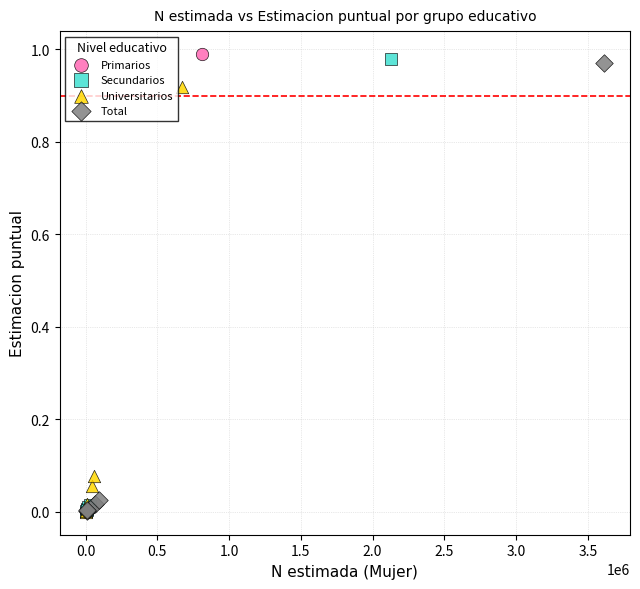

Which series has the widest spread of Y values?

Primarios